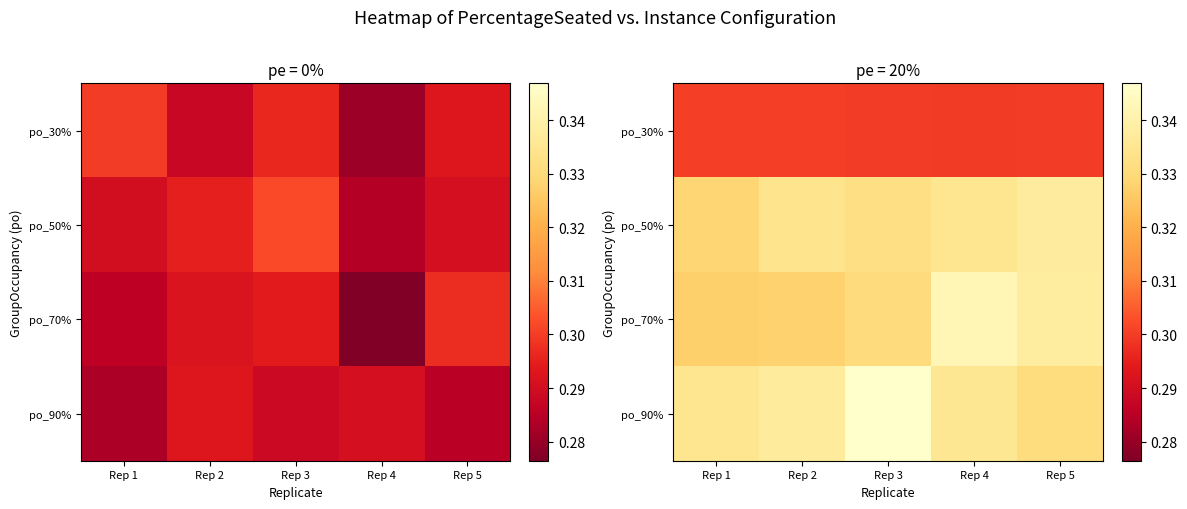

What is the average value of the po_50% series?

0.3